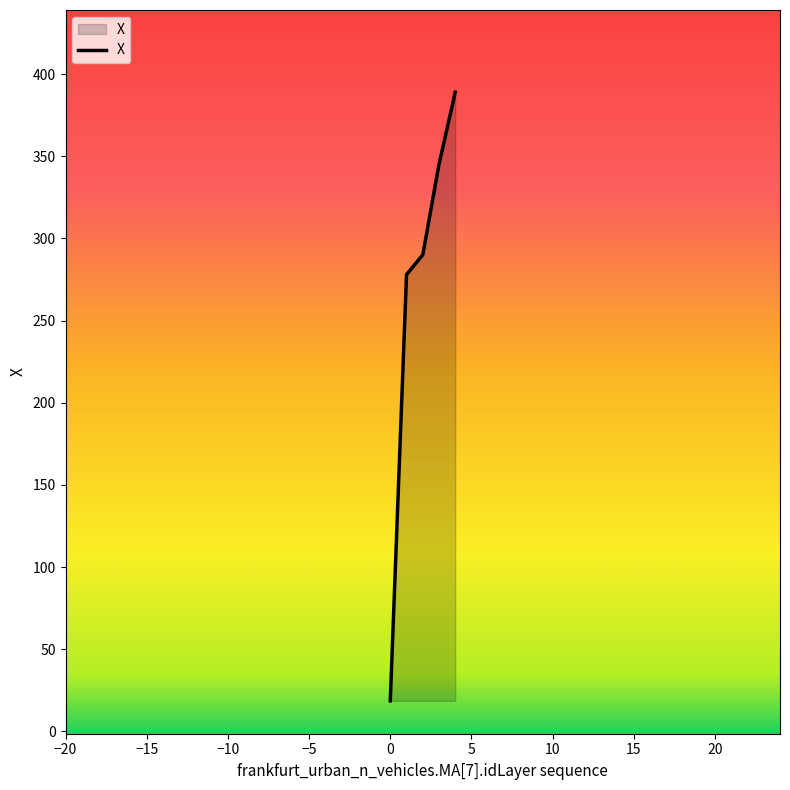

Reading right to left, list all the values displayed in this chart.

389.1	345.1	290.0	278.0	18.6